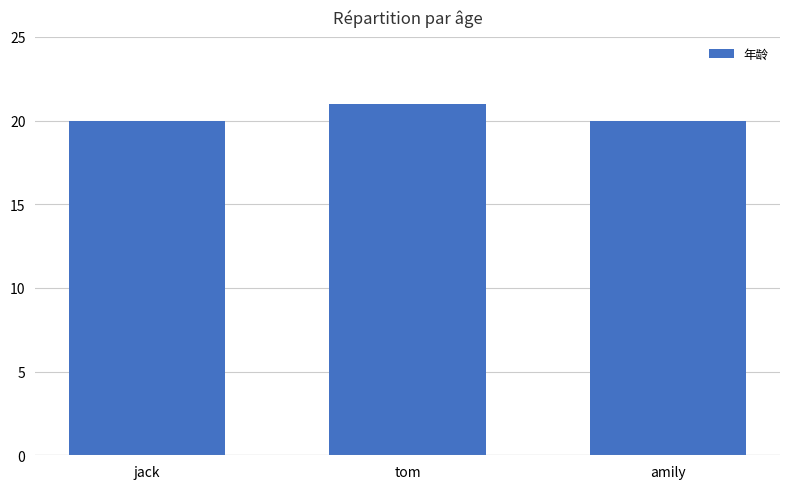

The chart shows a value of 33 at tom. True or false?

False